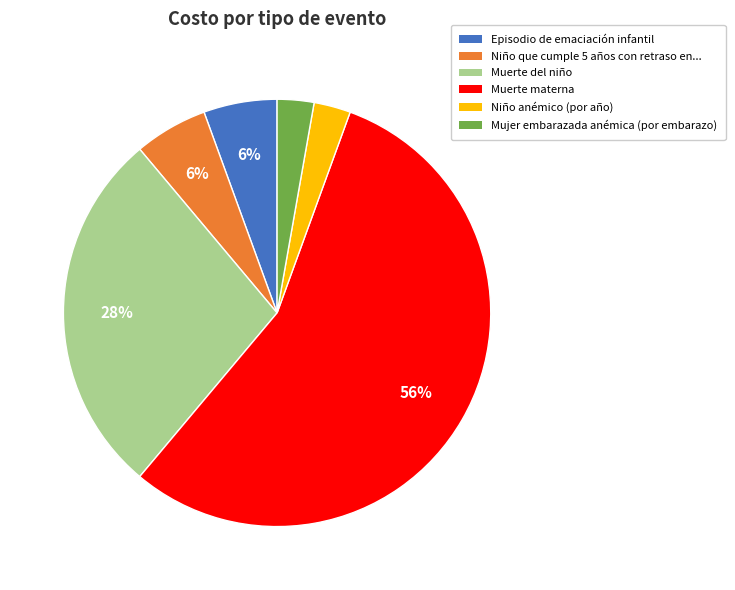

To the nearest percent, what is the average slice percentage?

17%